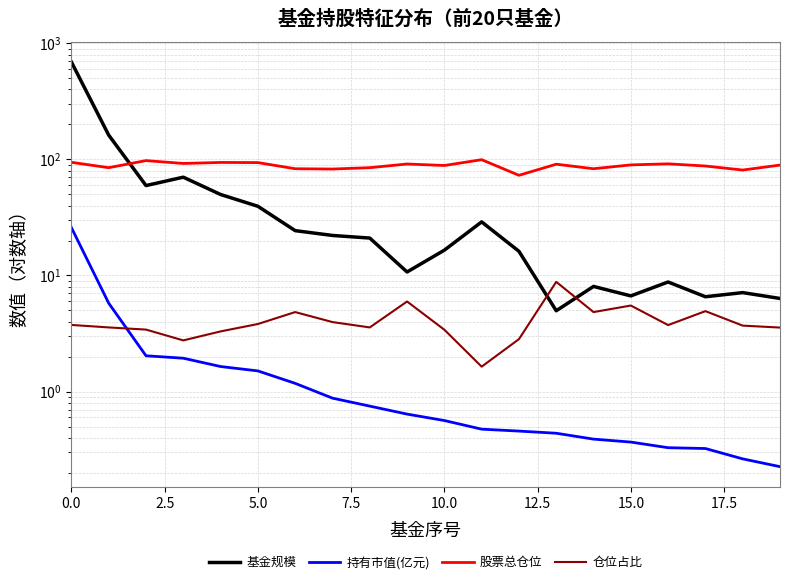

True or false: 仓位占比 and 股票总仓位 intersect in this chart.

False